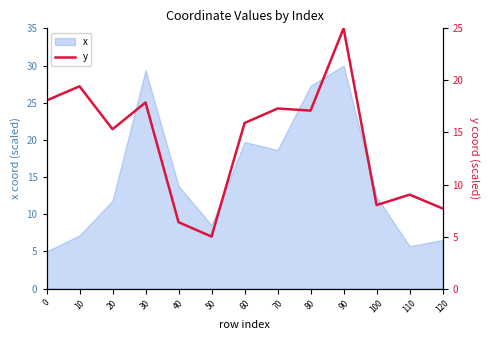

Which label corresponds to the smallest value in the chart?

50